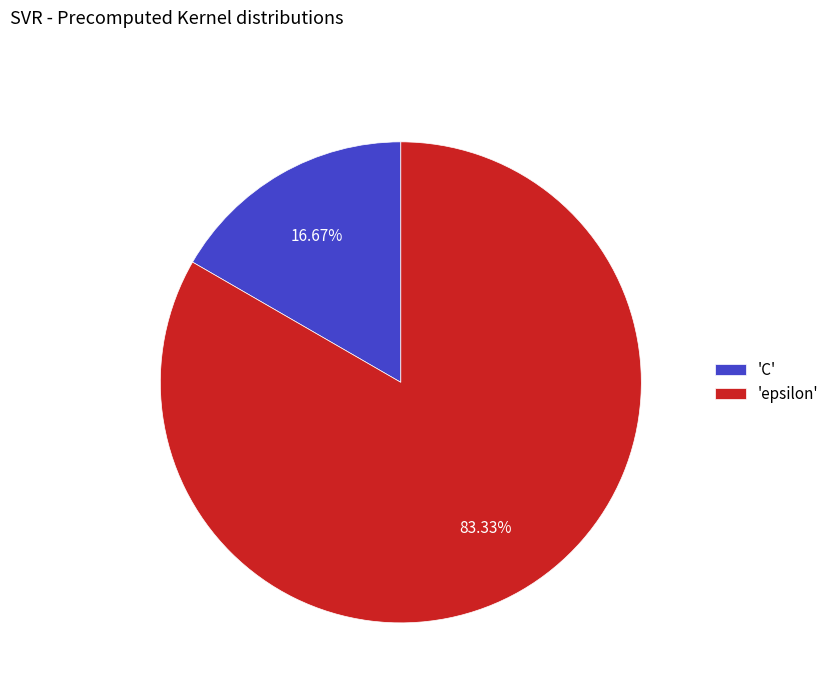

Count the number of slices in the pie.

2